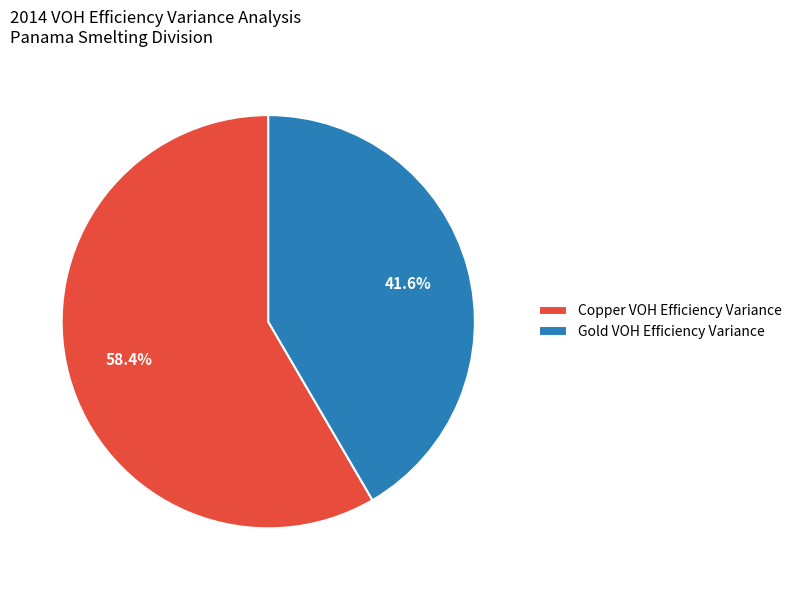

To the nearest percent, what percentage of the pie is Gold VOH Efficiency Variance?

42%